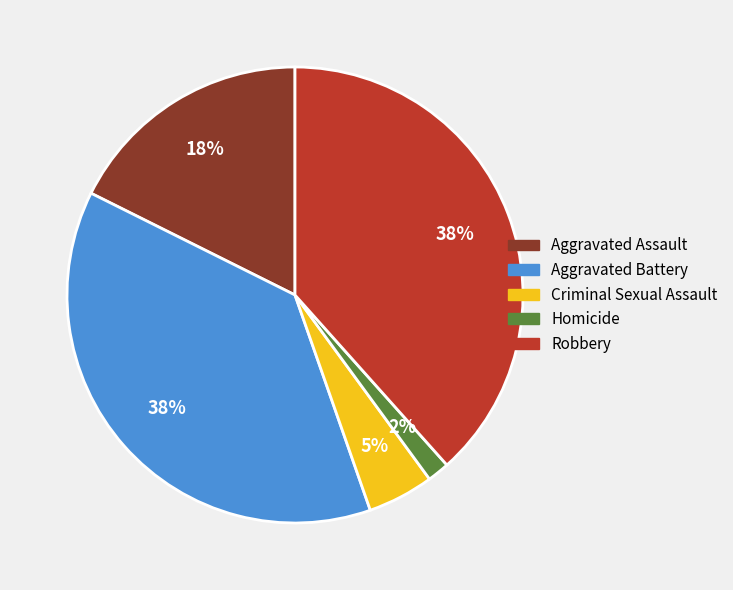

Which slice is the smallest?

Homicide